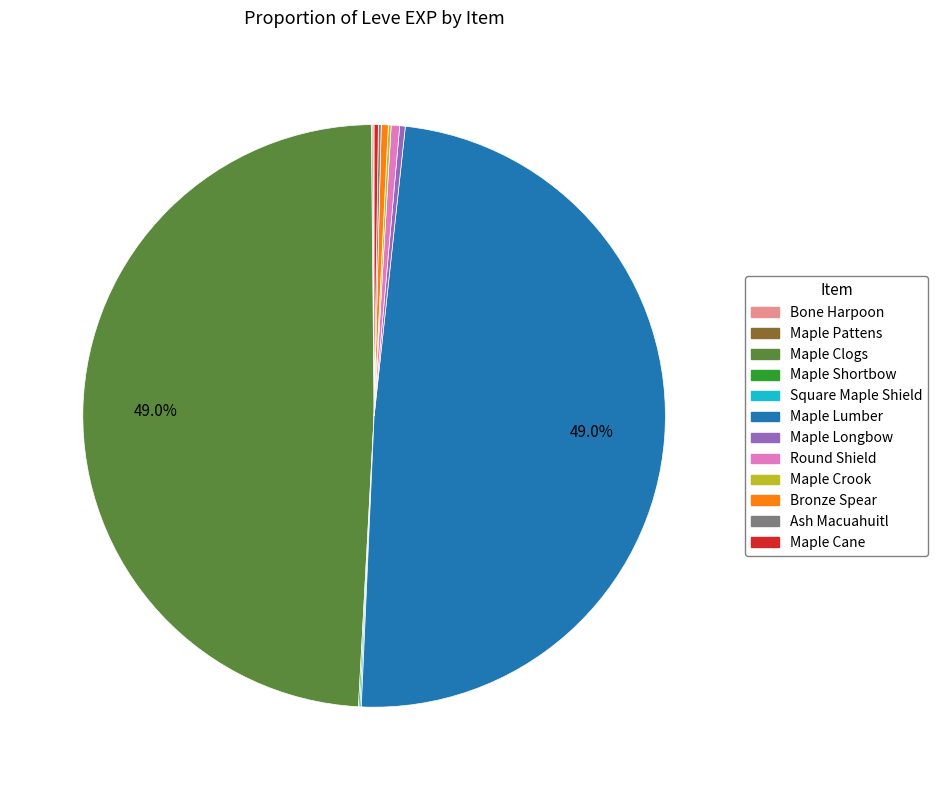

To the nearest percent, what is the average slice percentage?

8%